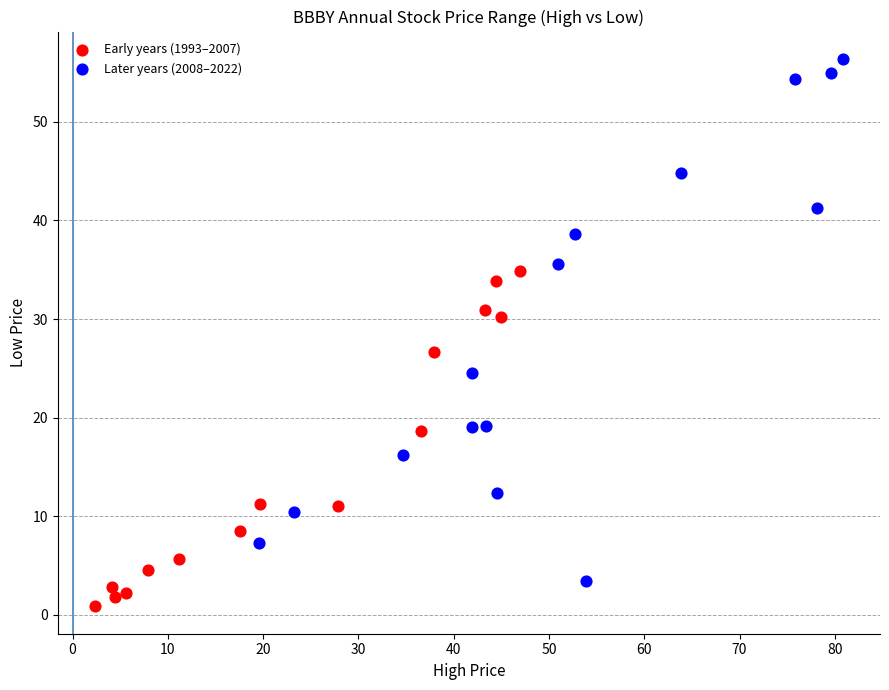

What are all the series names shown in the legend?

Early years (1993–2007), Later years (2008–2022)